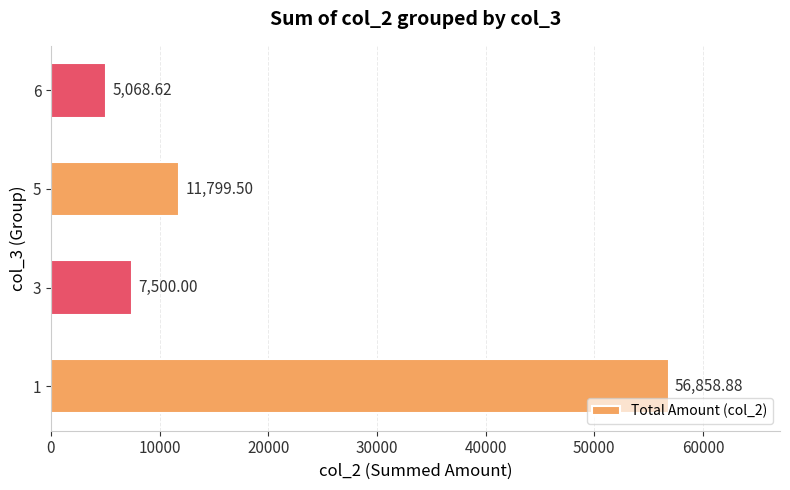

How many distinct data groups are displayed?

1